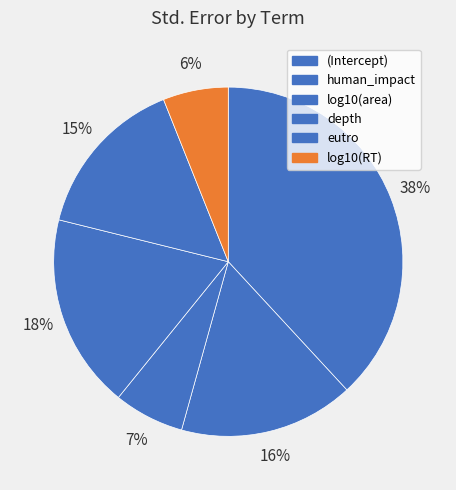

True or false: depth accounts for 32% of the total.

False